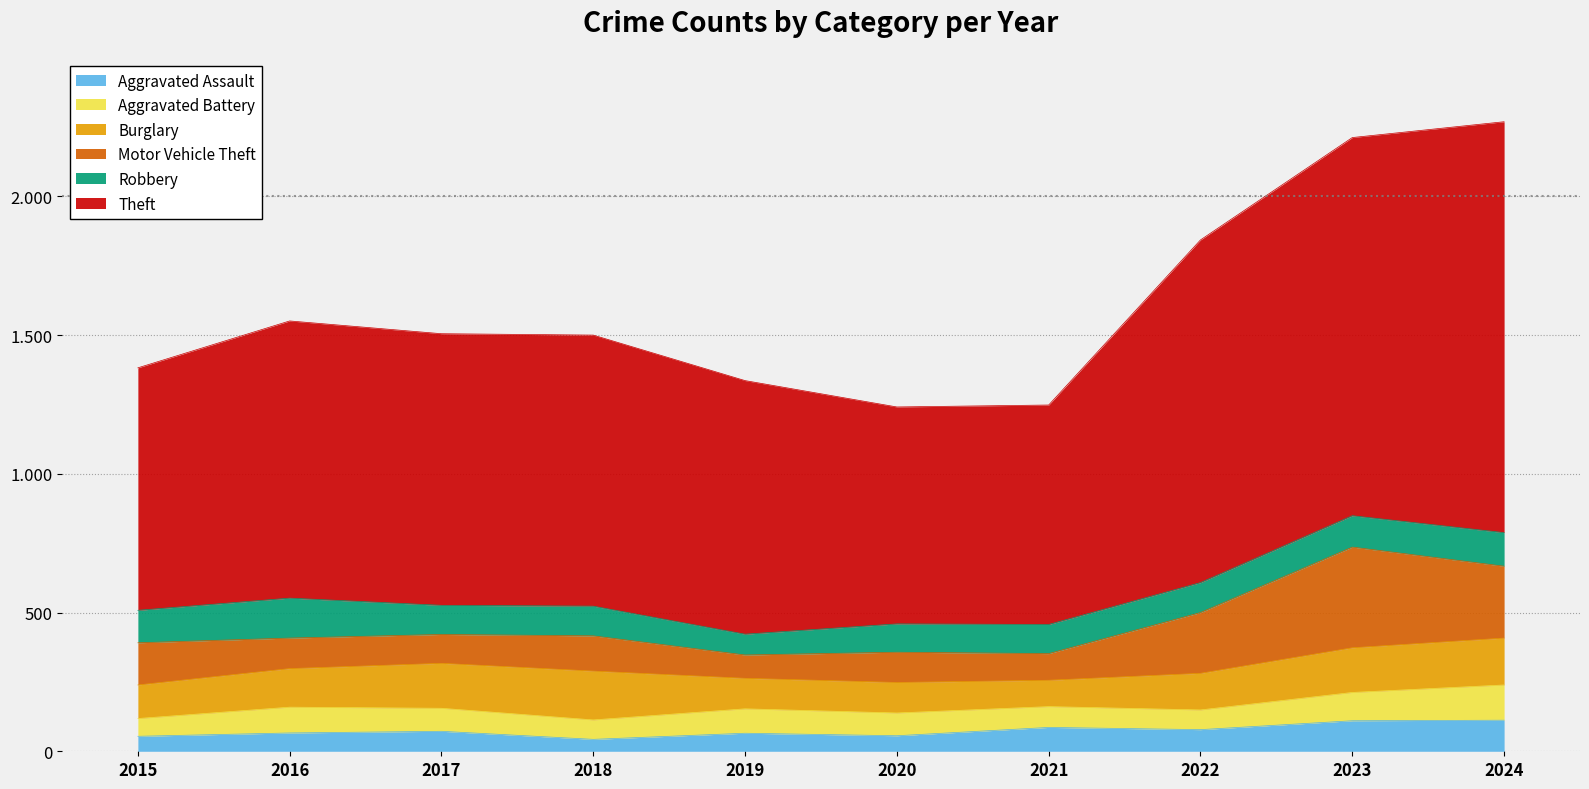

What is the total value across all series at 2016?

1551